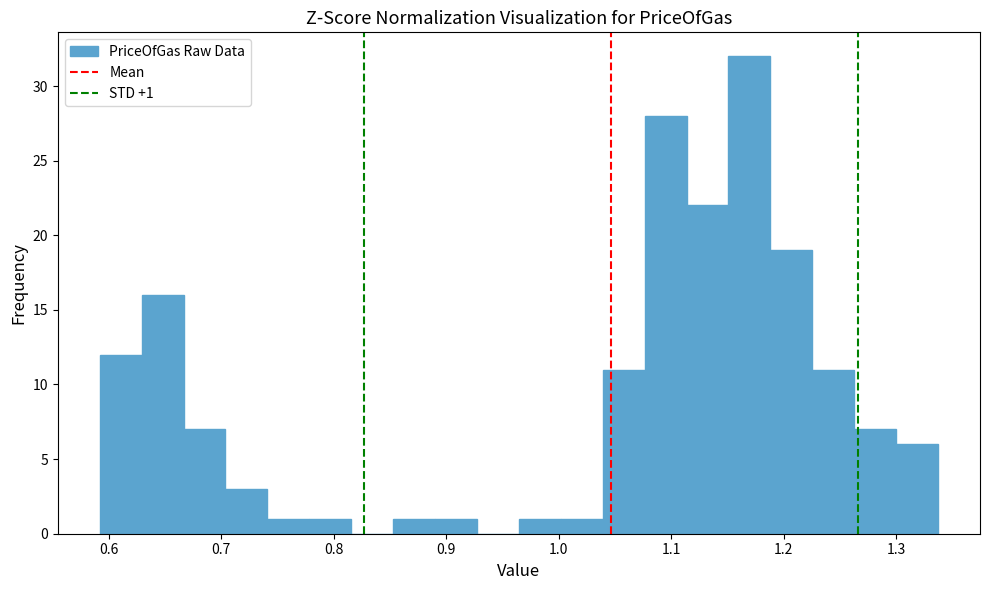

Around what value on the x-axis is the tallest bar? Give the approximate position of its centre, as read against the axis.

1.17